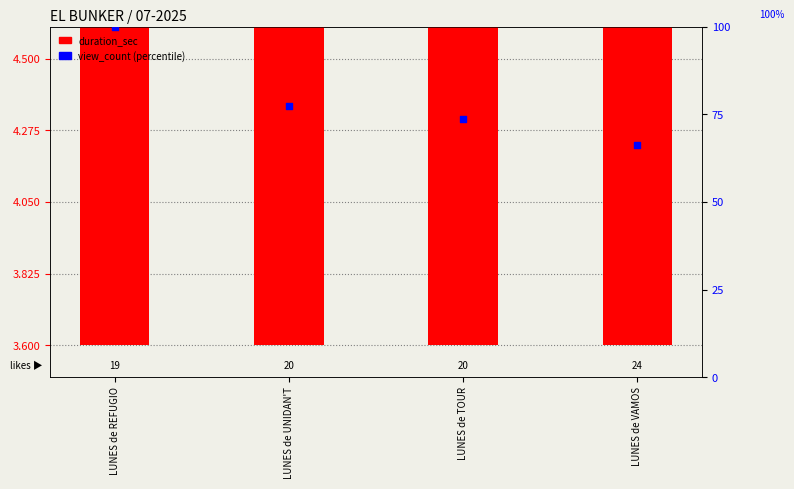

Which series contains the lowest Y value?

duration_sec